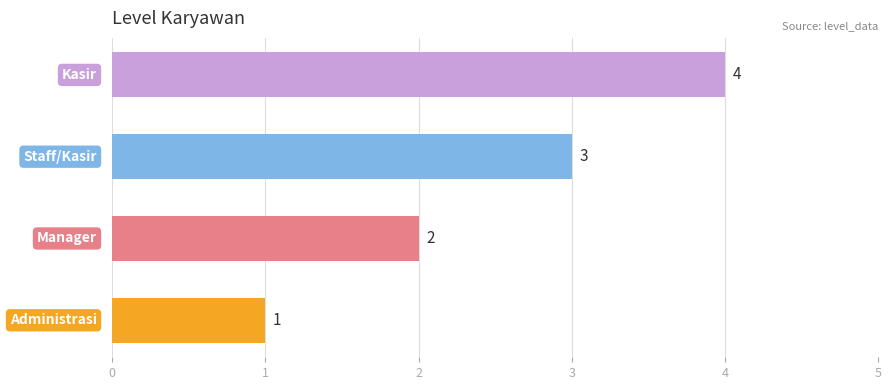

What is the maximum value shown in the chart?

4